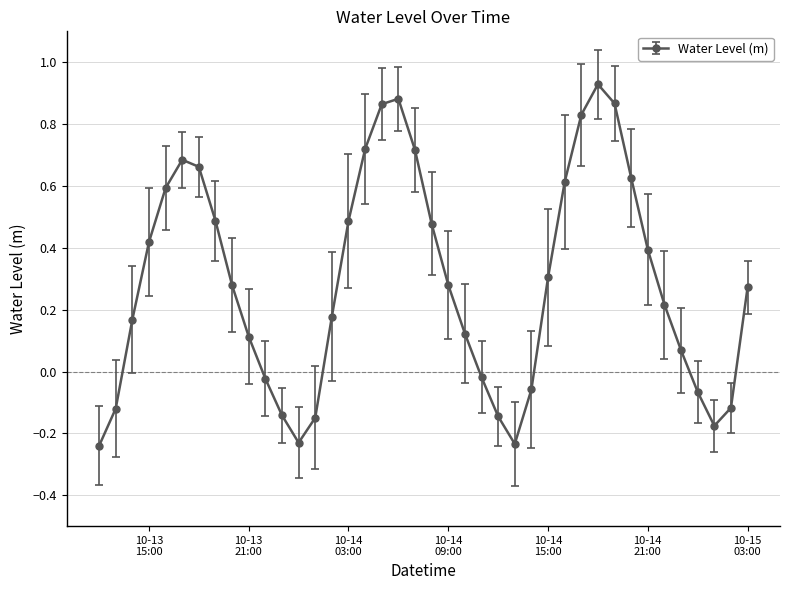

What is the difference between the maximum and minimum values?

1.2